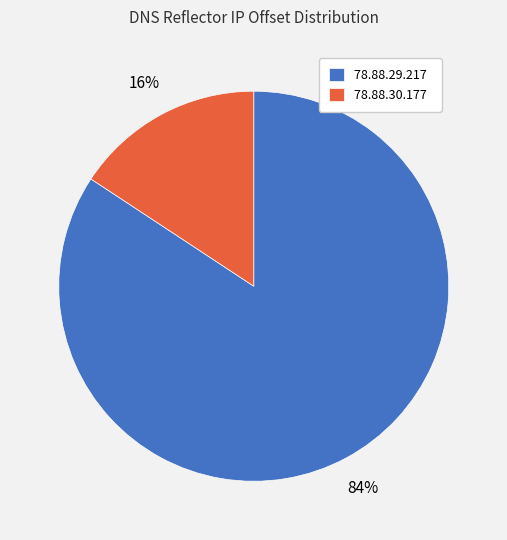

Count the number of slices in the pie.

2